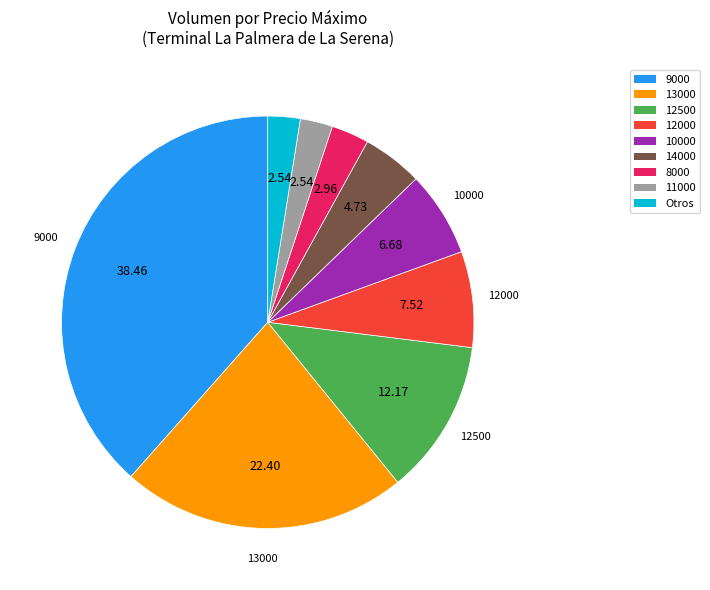

Is there any slice that represents more than half of the pie?

No